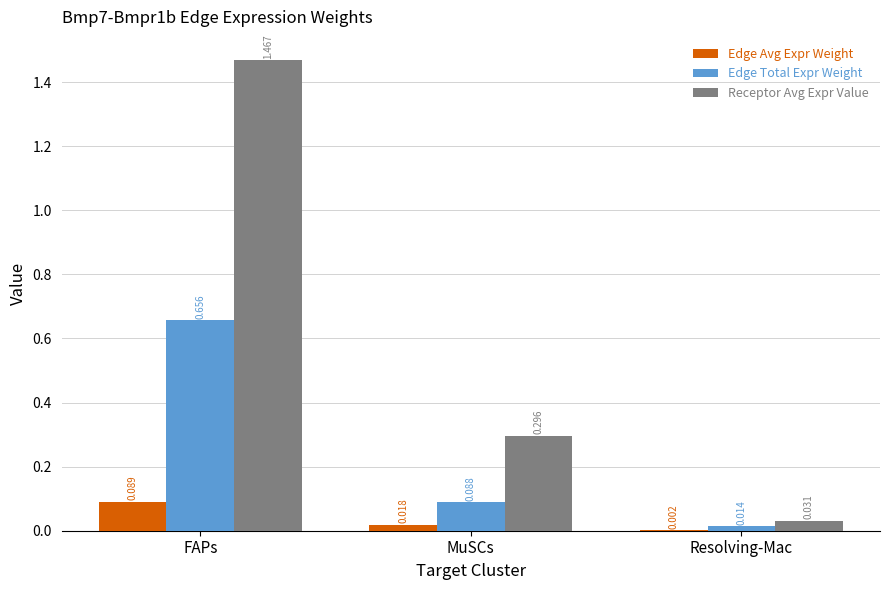

Does the chart contain stacked bars?

No